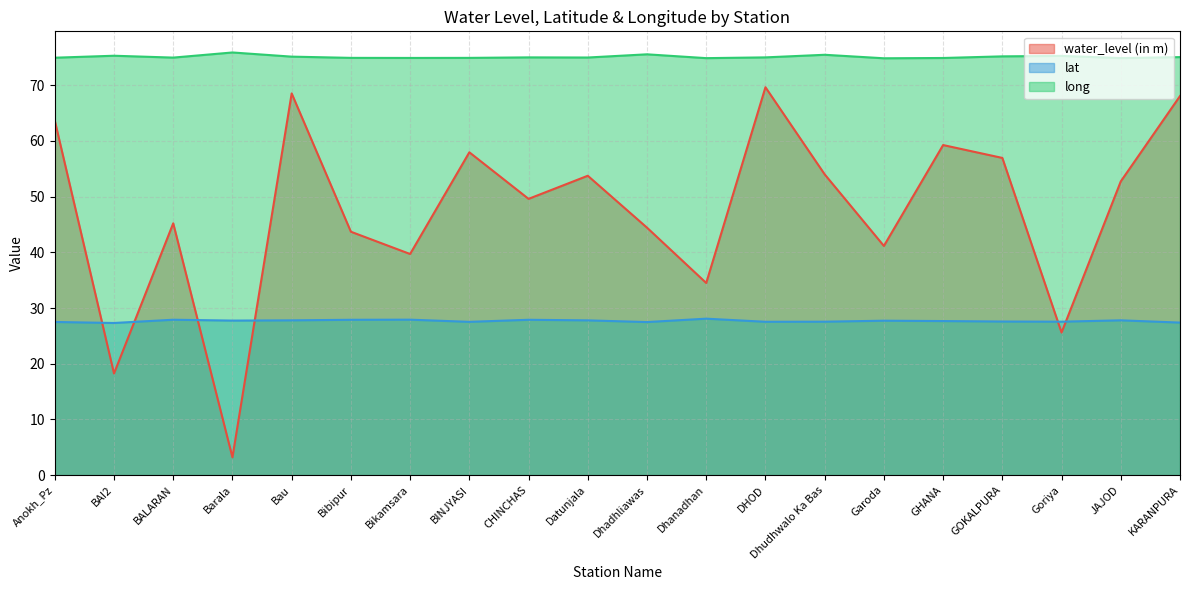

At how many categories does at least one series exceed 53?

20